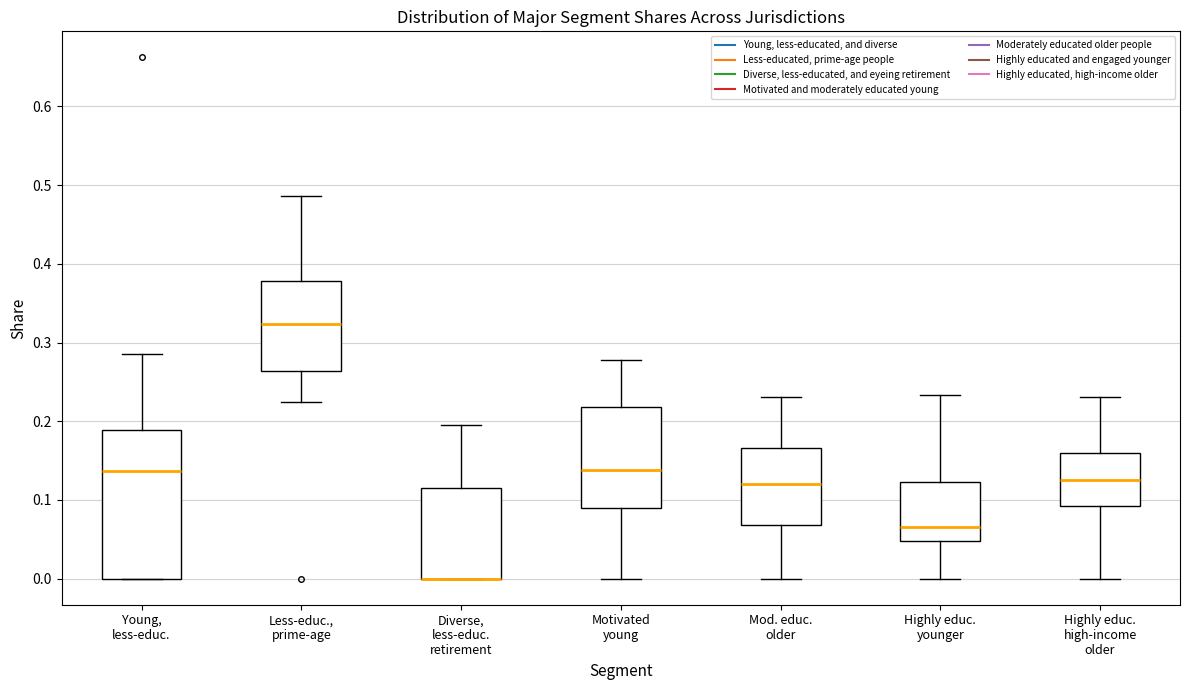

Comparing the boxes themselves (not the whiskers), which one is the tallest?

Young, less-educ.